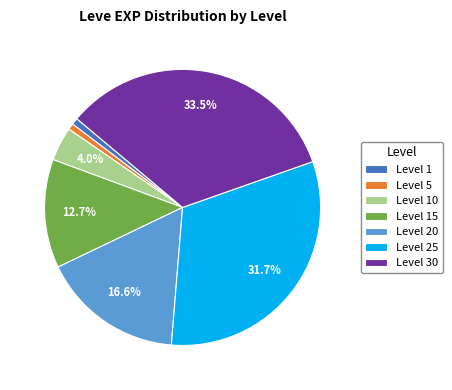

How many segments does this pie chart have?

7